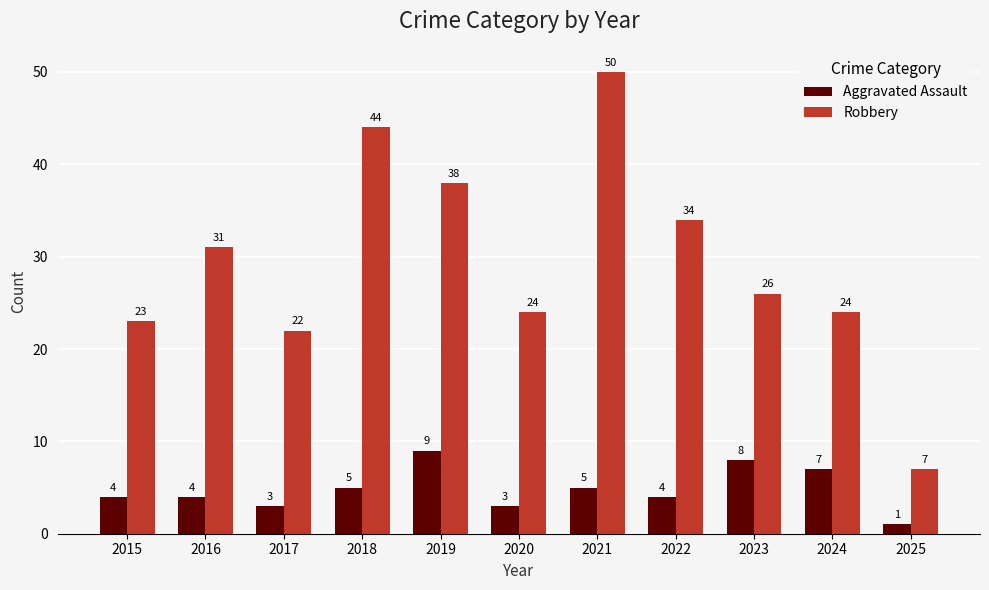

What is the spread (max minus min) of values at 2019?

29